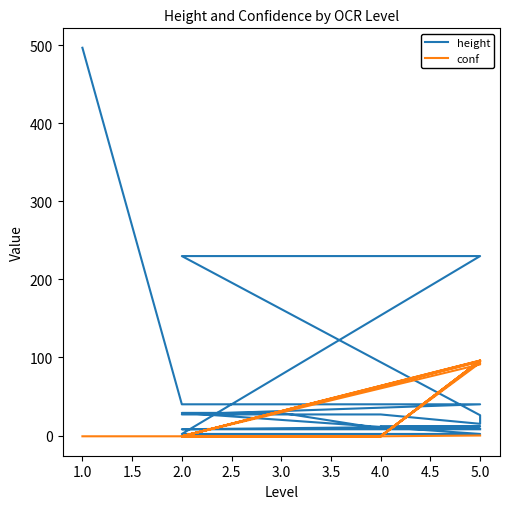

How many times do conf and height cross each other?

10